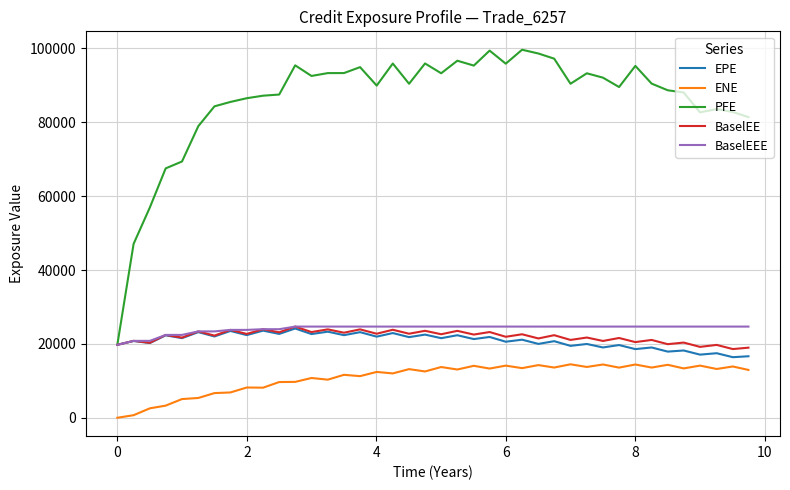

Which series has the widest spread of values?

PFE